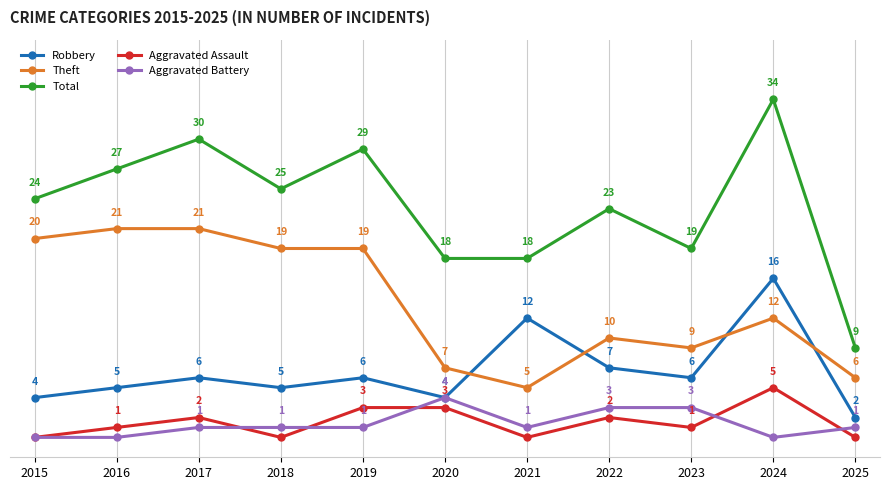

At 2025, list the series in order from largest to smallest.

Total, Theft, Robbery, Aggravated Battery, Aggravated Assault